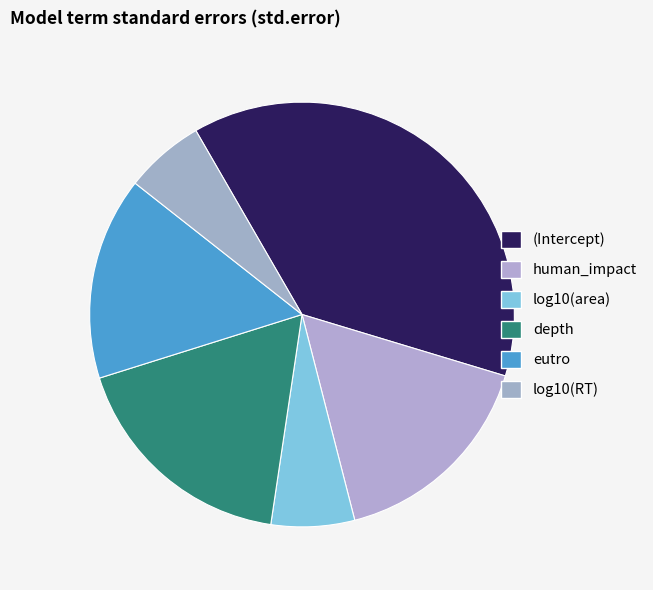

To the nearest percent, what portion does human_impact represent?

16%